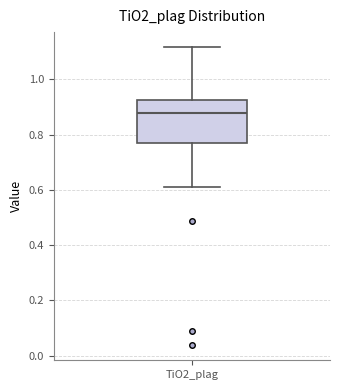

Where is the upper edge of the box for TiO2_plag on the y-axis? The values are not printed on the chart, so give them approximately, as read against the axis.

0.92